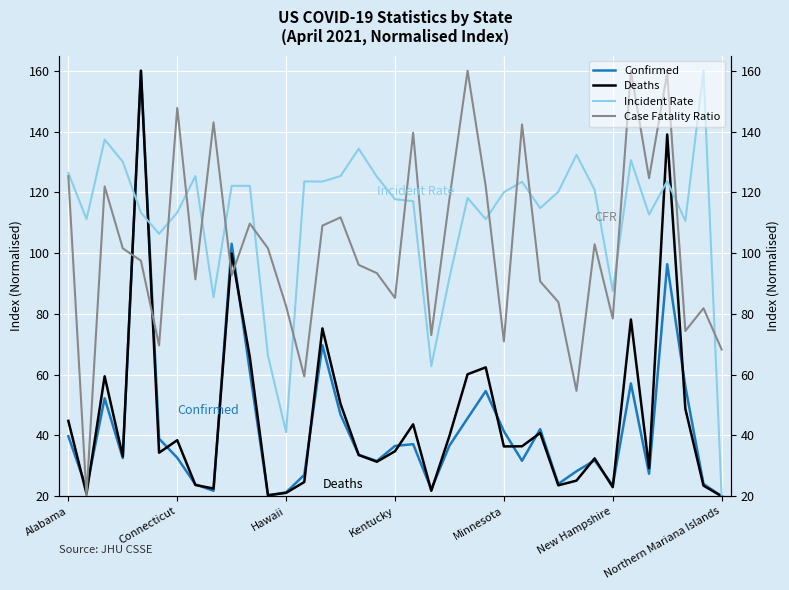

The Incident Rate series shows 23.0 at 8. True or false?

False